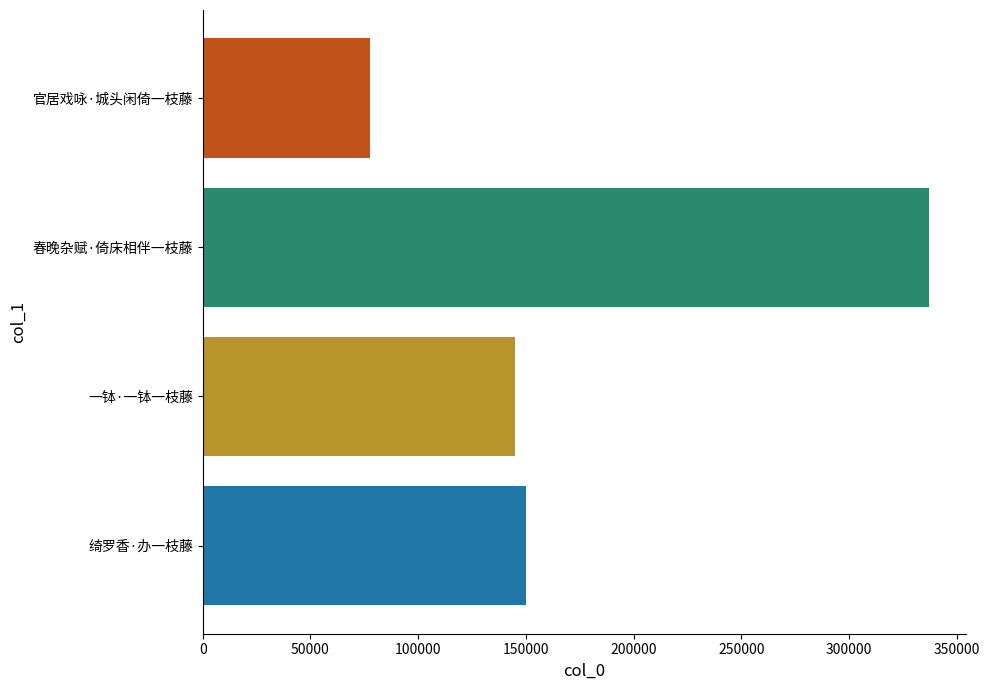

Reading top to bottom, list all the values displayed in this chart.

77867	337121	145057	149818